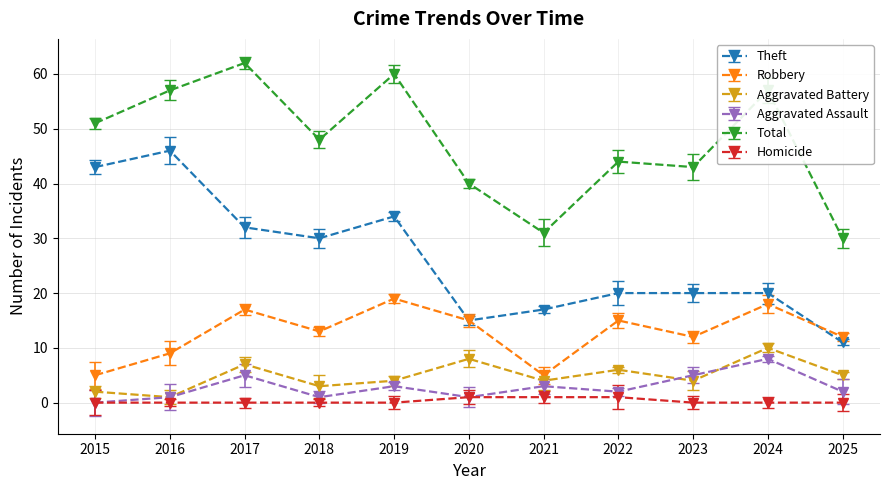

How many interior local valleys does the Aggravated Battery series have?

4